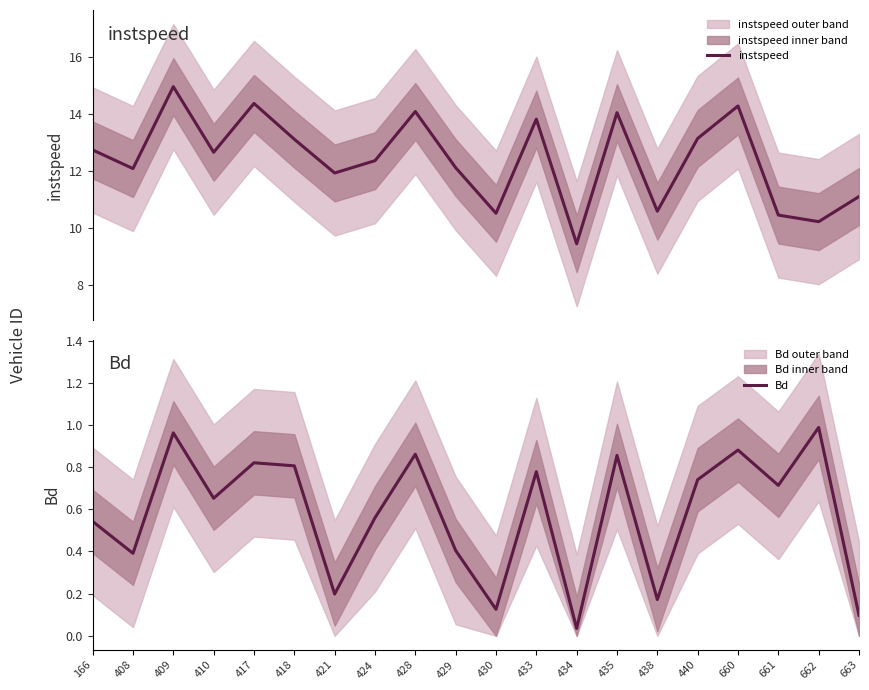

What is the sum of all Bd values?

11.6